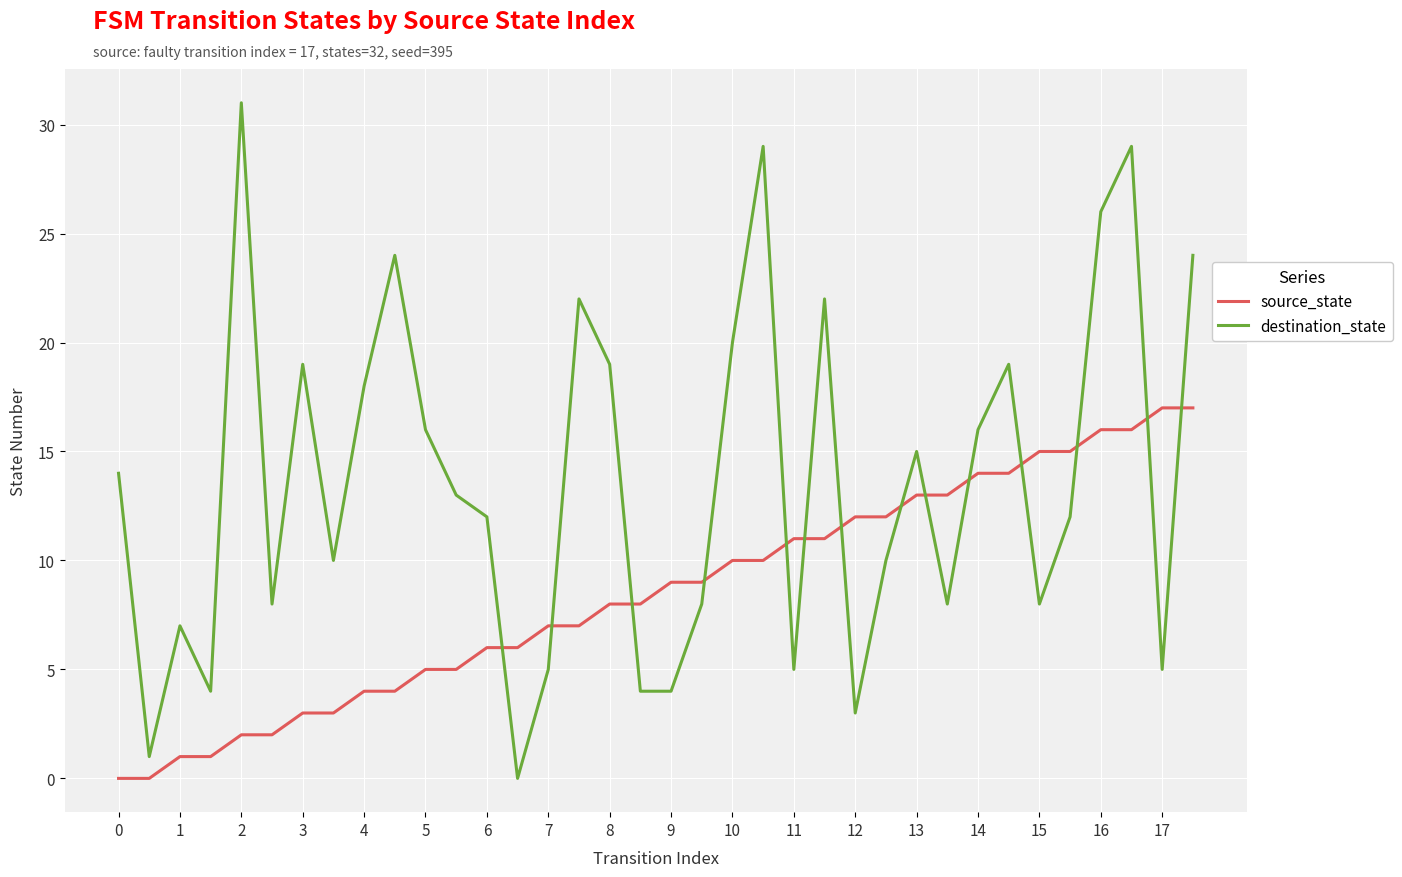

List the series in order of their overall mean, lowest first.

source_state, destination_state